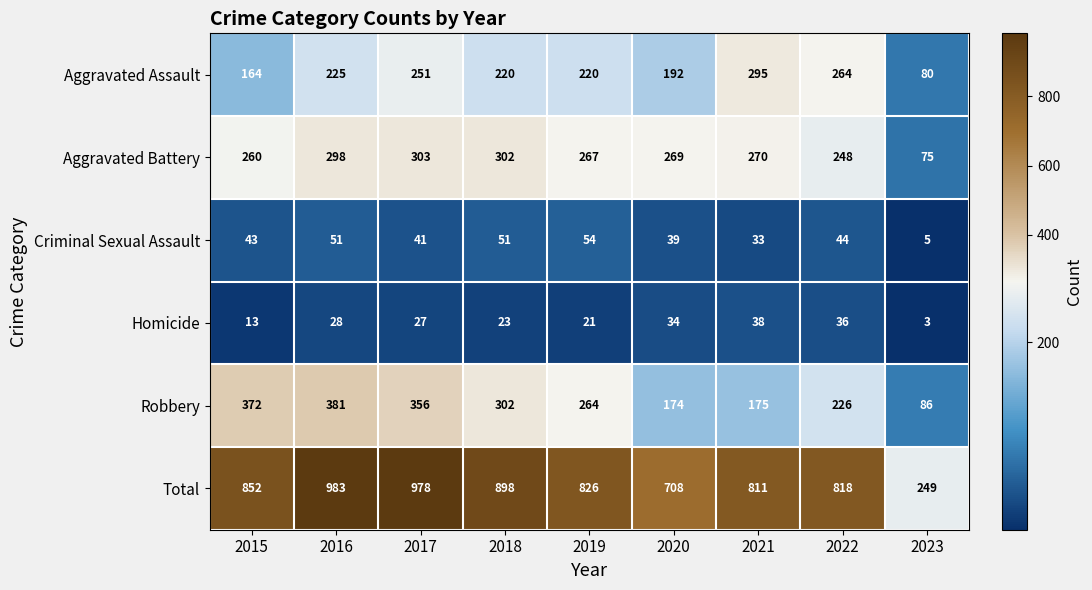

At how many categories does at least one series exceed 255?

8